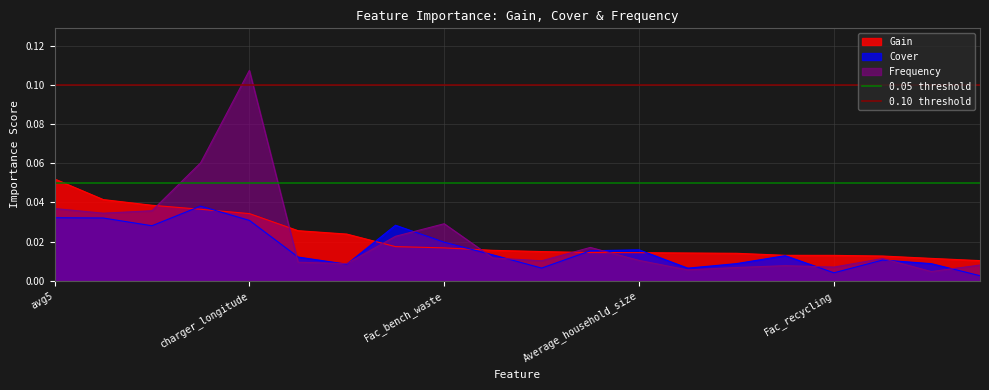

What position from the left is avg5?

1